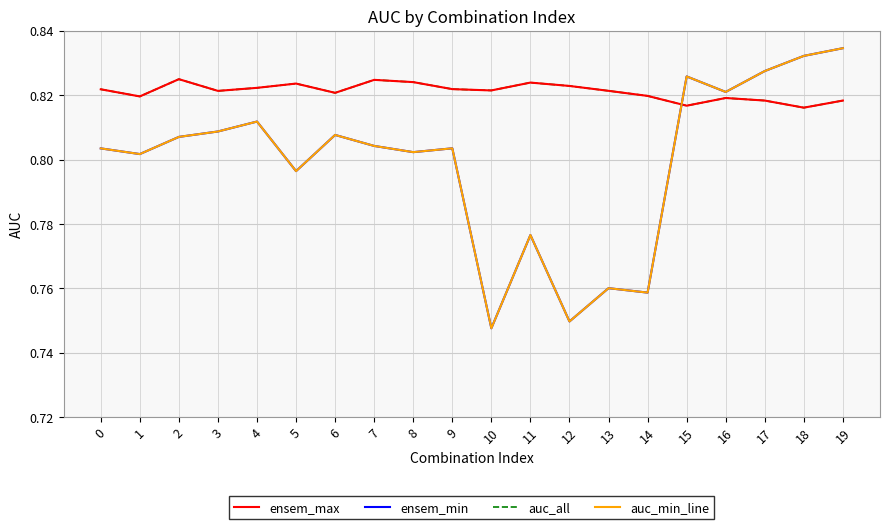

Does the chart have visible grid lines?

Yes